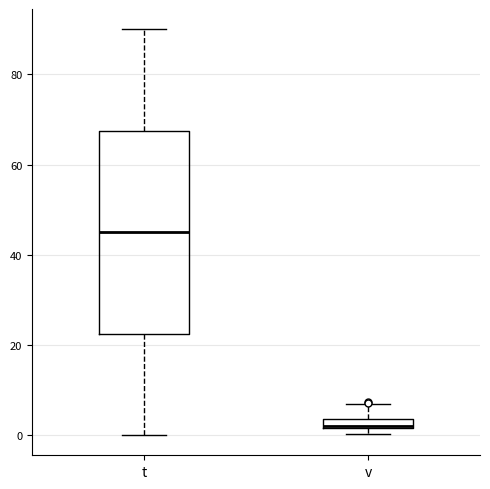

Where is the lower edge of the box for v on the y-axis? The values are not printed on the chart, so give them approximately, as read against the axis.

2